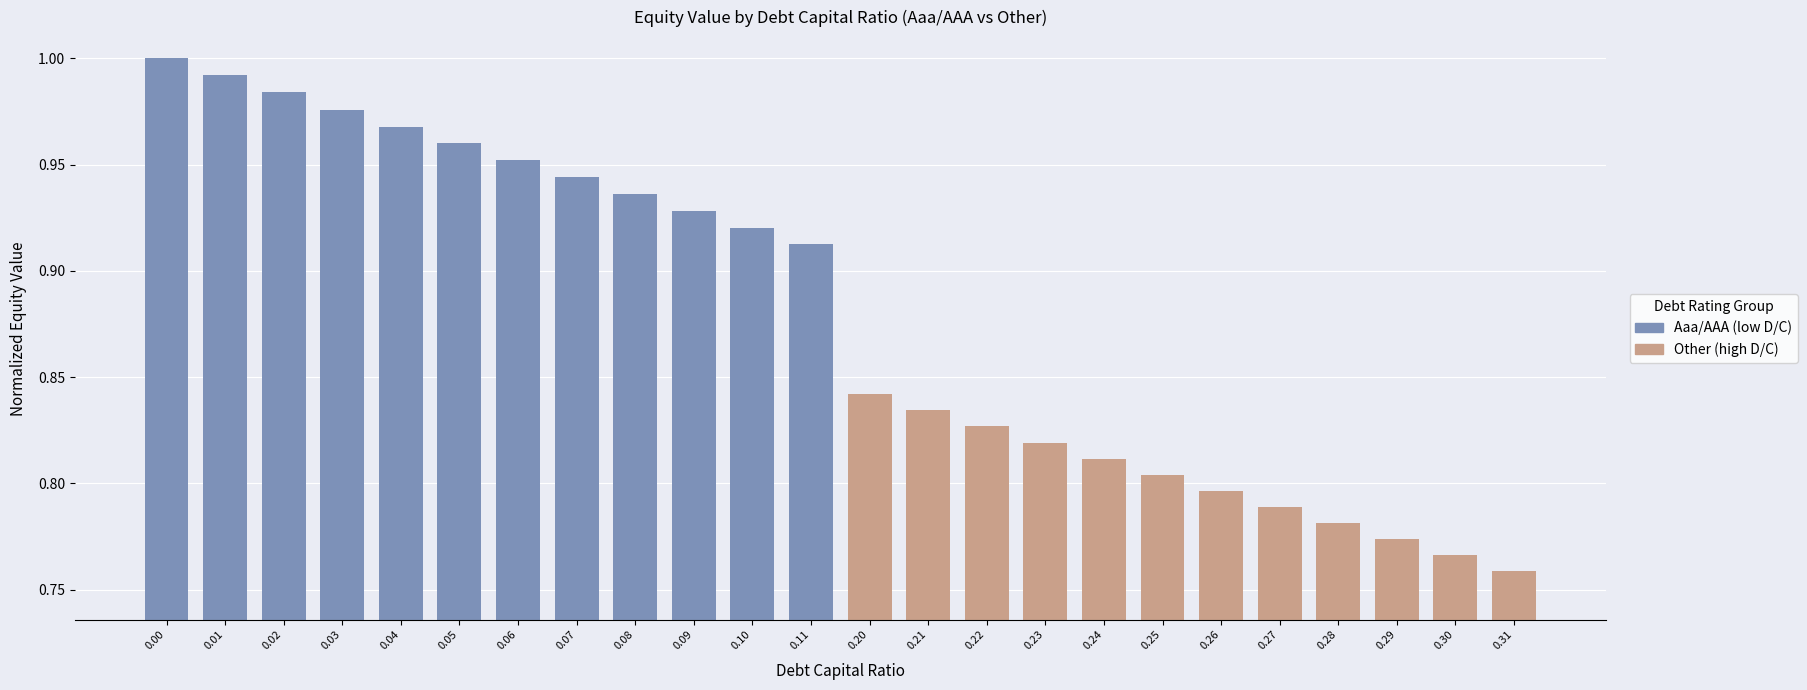

Which label corresponds to the smallest value in the chart?

0.31